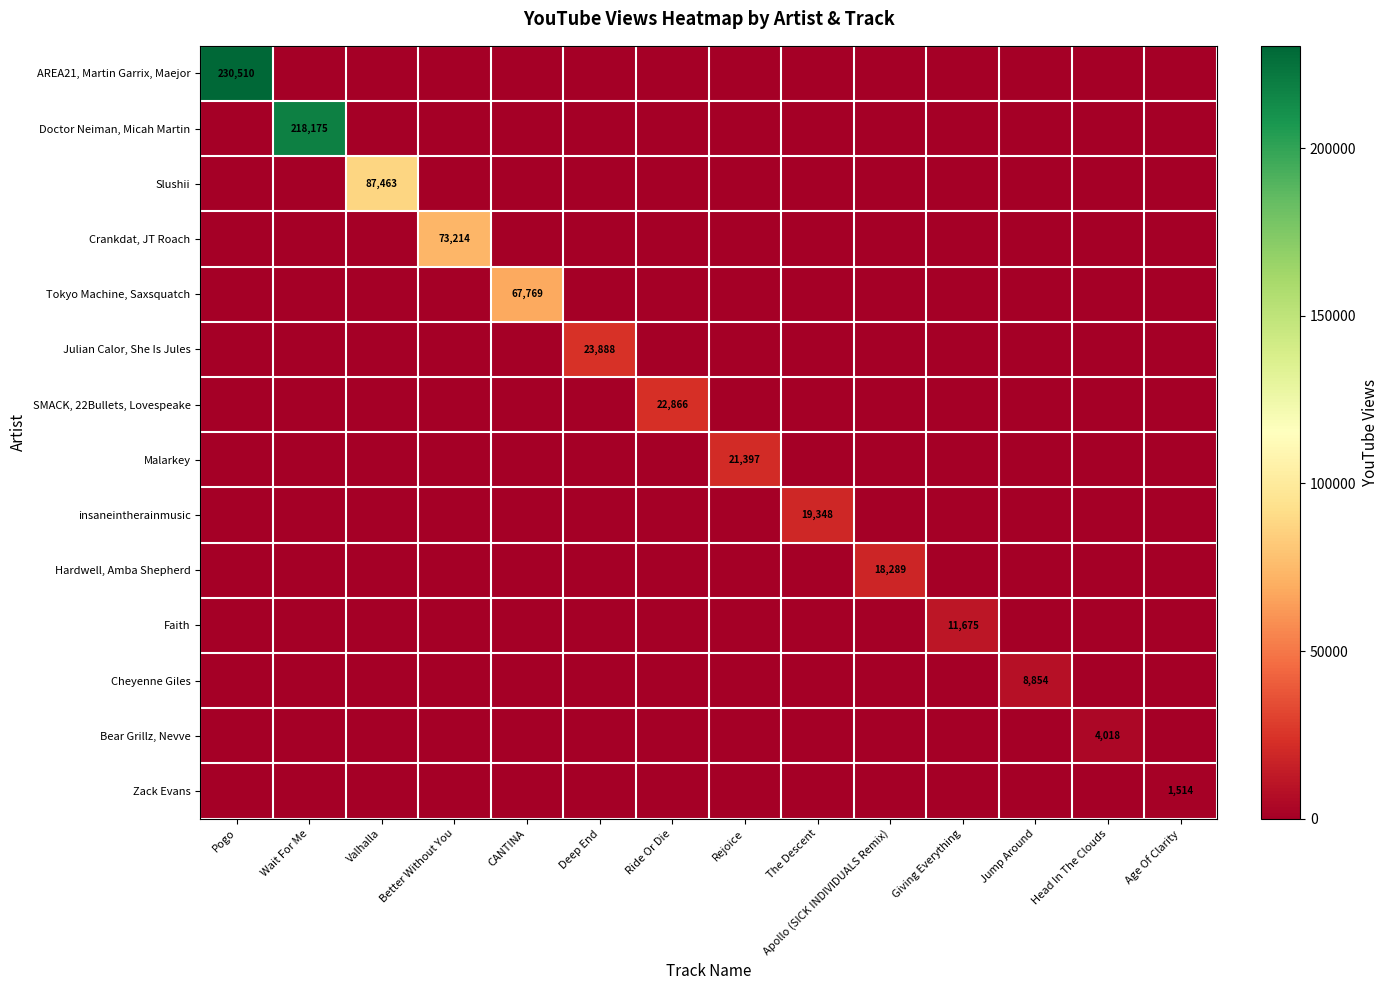

What is the total value across all series at Pogo?

230510